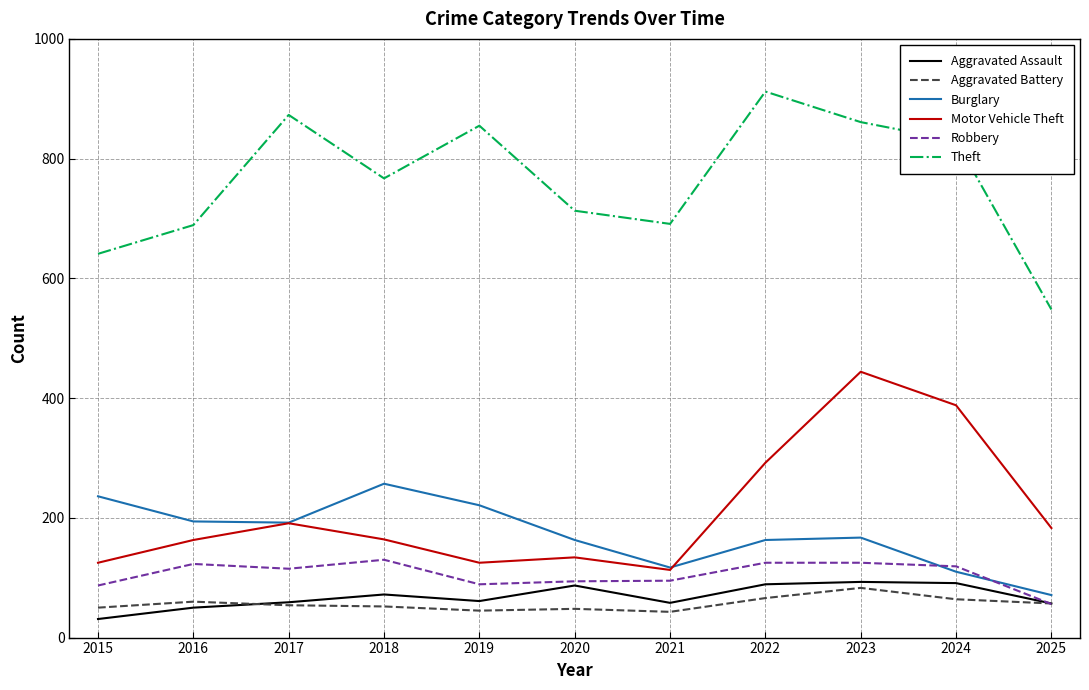

Which category has the highest value in the Burglary series?

2018